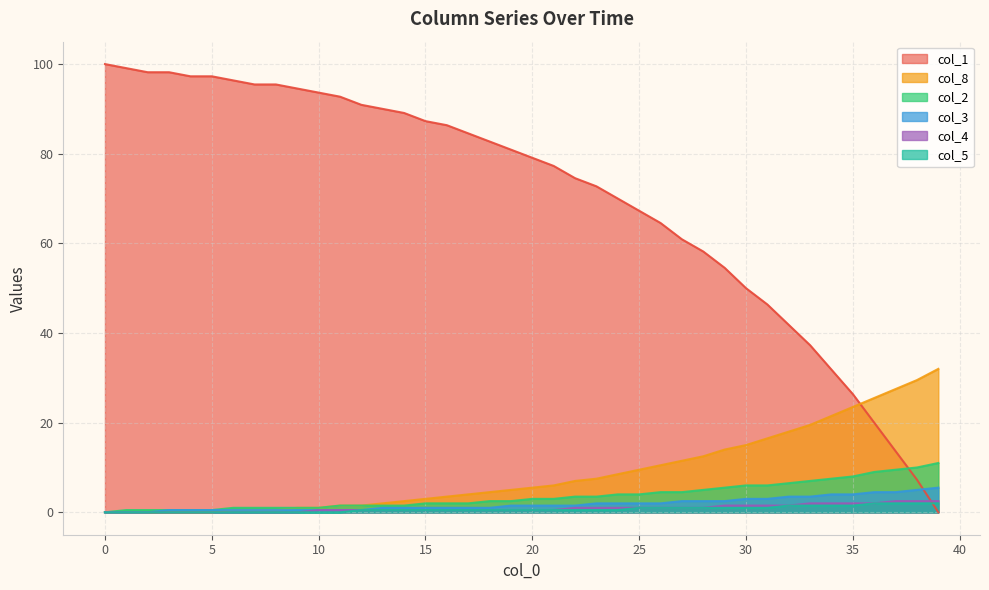

Which series has the largest range (max minus min)?

col_1